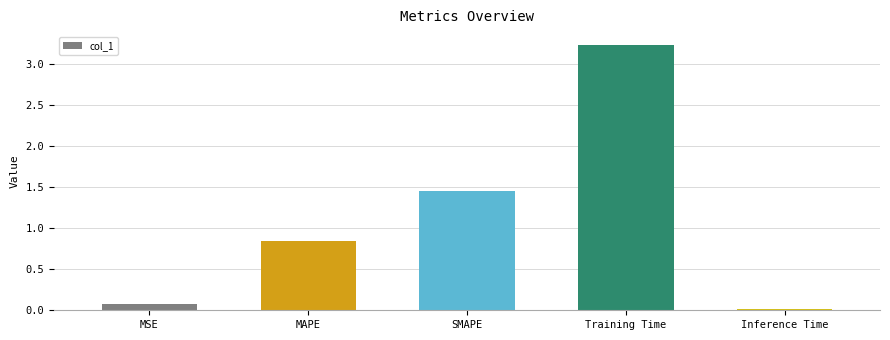

What is the sum of all values?

5.6